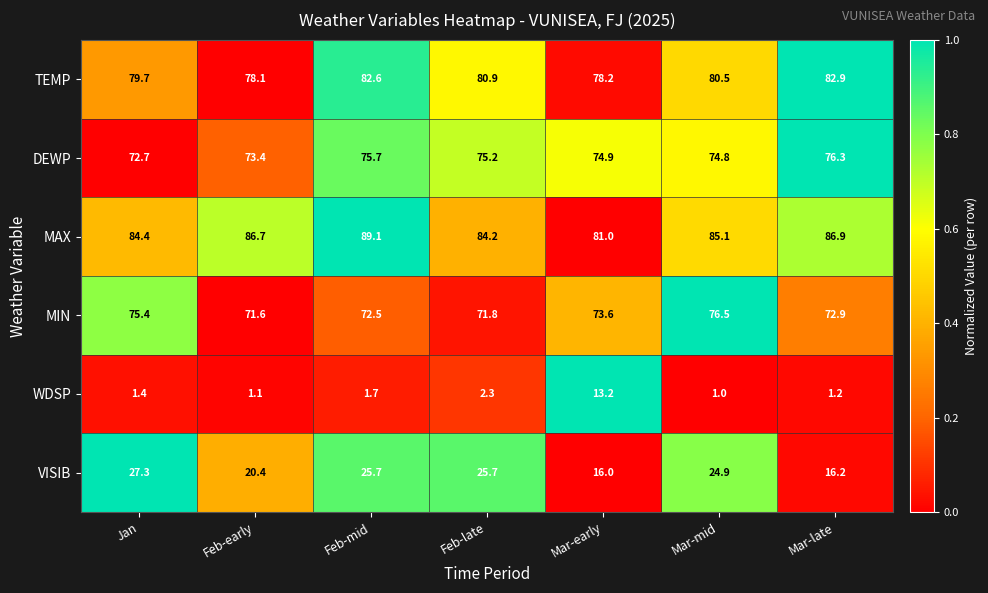

What is the total value across all series at Feb-late?

340.1